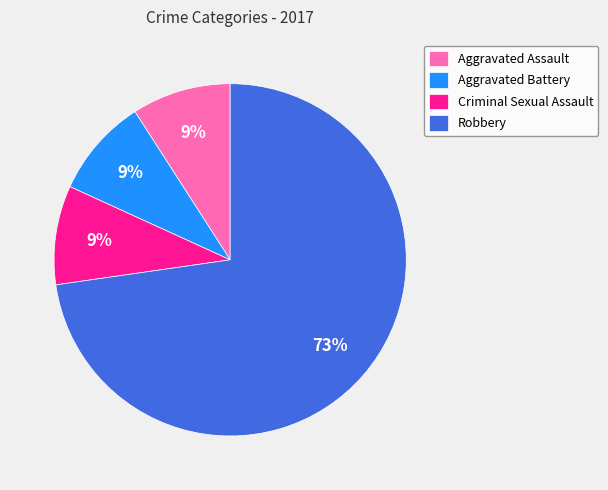

What is the majority slice?

Robbery